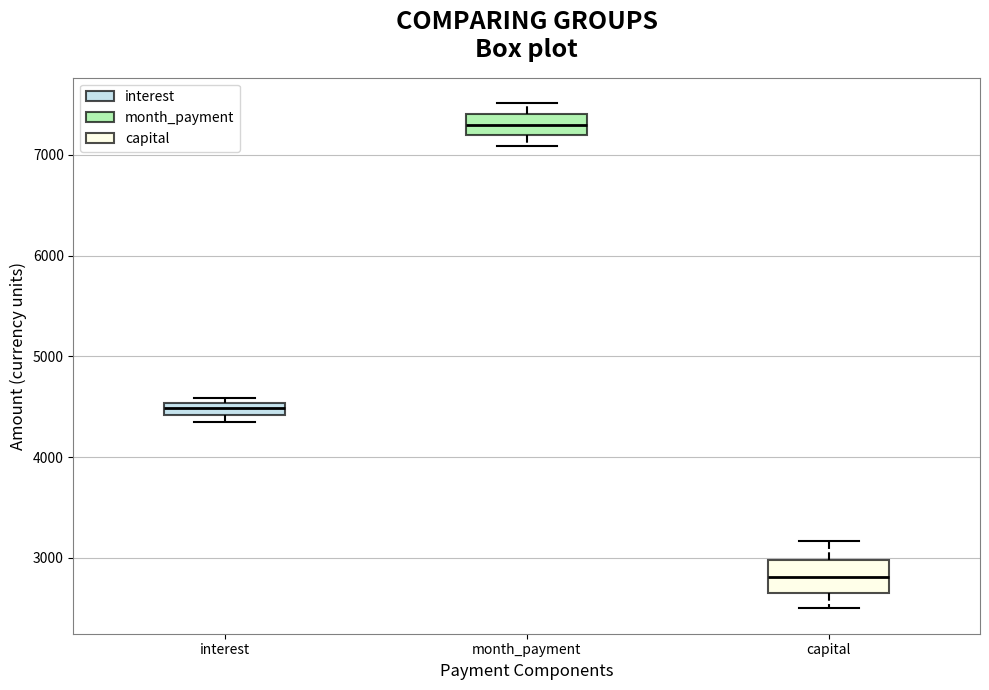

Which box's median line is the lowest?

capital